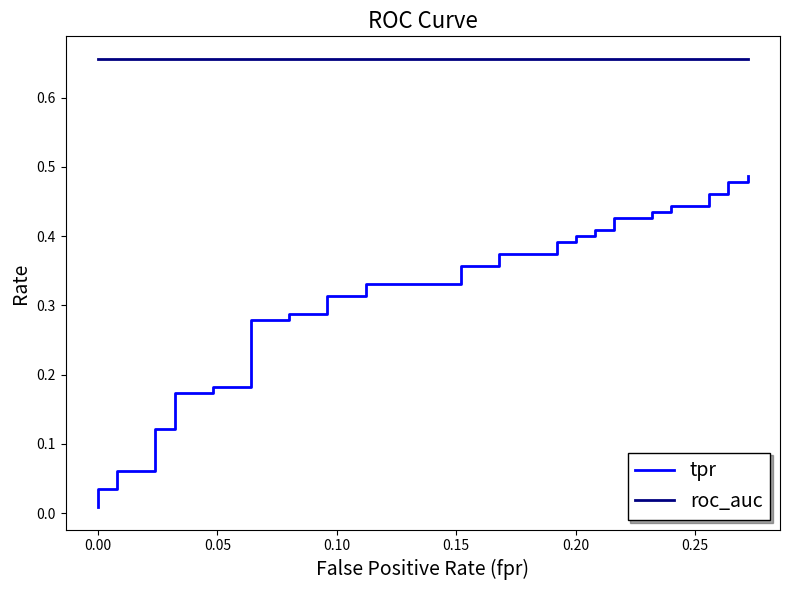

Reading left to right, transcribe all the data shown in this chart.

tpr: 0.0	0.0	0.0	0.1	0.1	0.1	0.1	0.2	0.2	0.2	0.2	0.3	0.3	0.3	0.3	0.3	0.3	0.3	0.3	0.4	0.4	0.4	0.4	0.4	0.4	0.4	0.4	0.4	0.4	0.4	0.4	0.4	0.4	0.4	0.4	0.5	0.5	0.5	0.5	0.5
roc_auc: 0.7	0.7	0.7	0.7	0.7	0.7	0.7	0.7	0.7	0.7	0.7	0.7	0.7	0.7	0.7	0.7	0.7	0.7	0.7	0.7	0.7	0.7	0.7	0.7	0.7	0.7	0.7	0.7	0.7	0.7	0.7	0.7	0.7	0.7	0.7	0.7	0.7	0.7	0.7	0.7